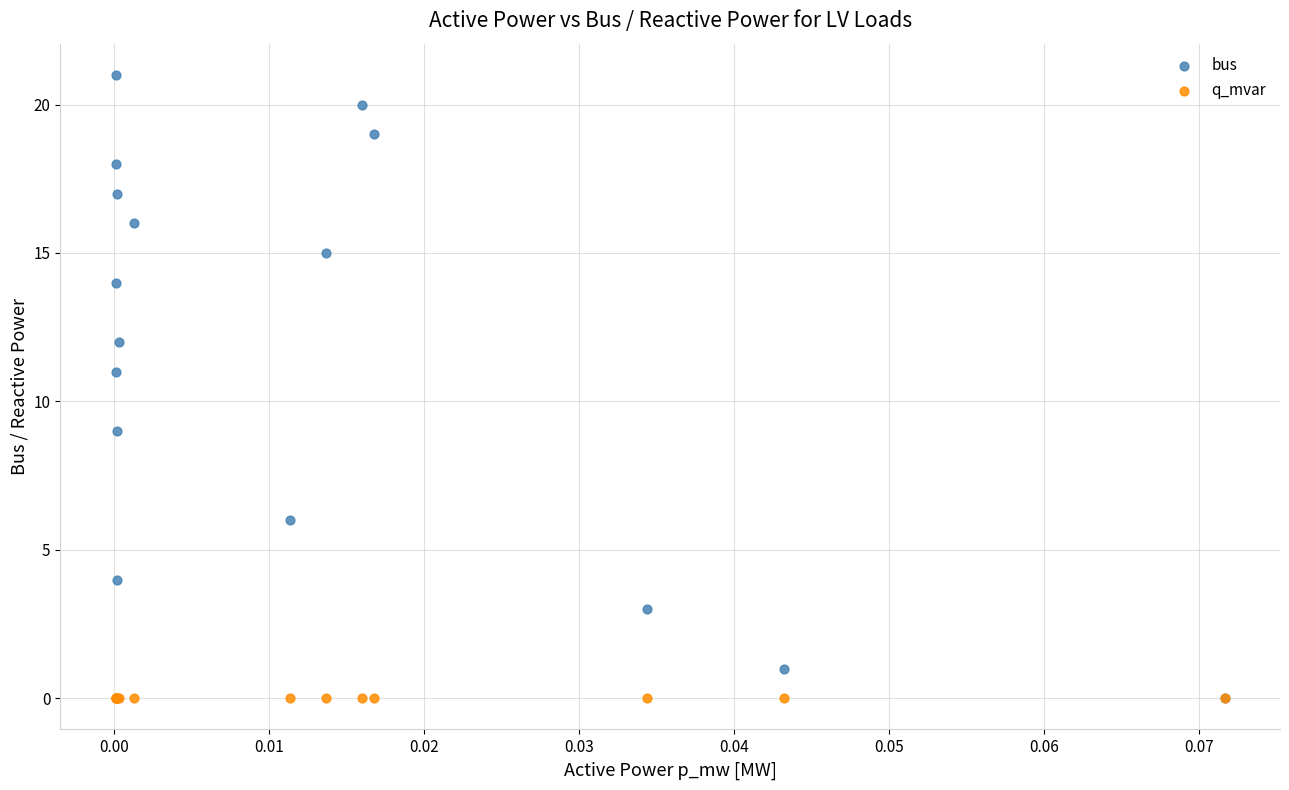

Which series reaches the maximum Y coordinate?

bus